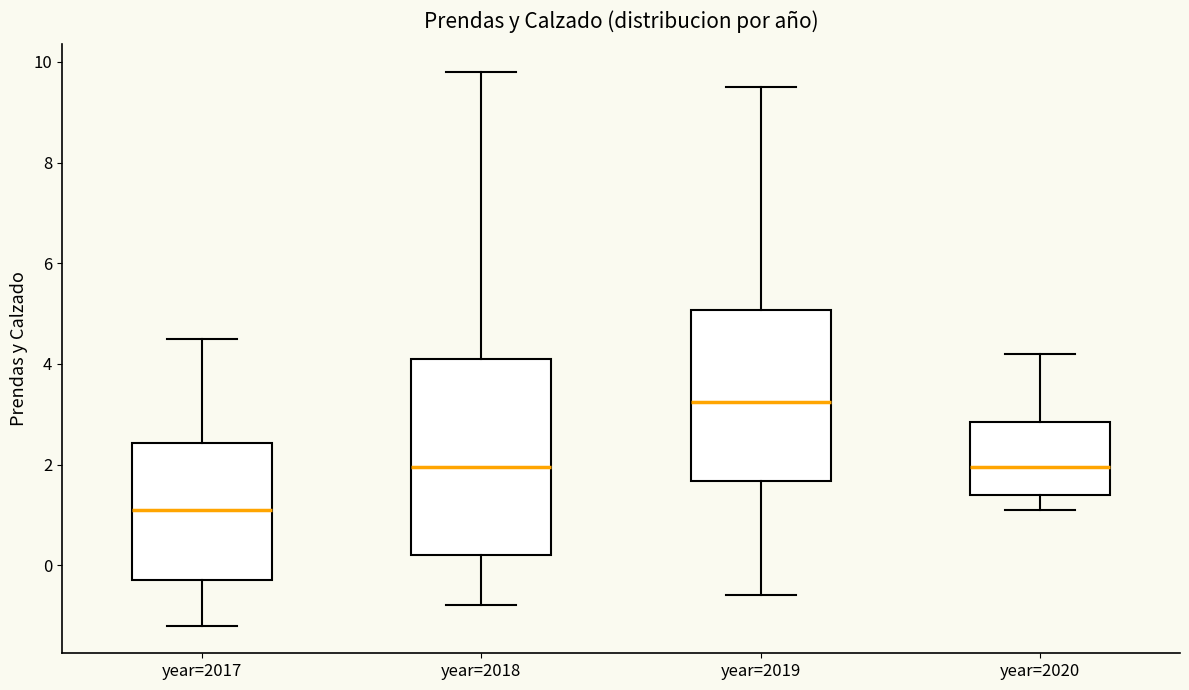

Where is the lower edge of the box for year=2018 on the y-axis? The values are not printed on the chart, so give them approximately, as read against the axis.

0.2